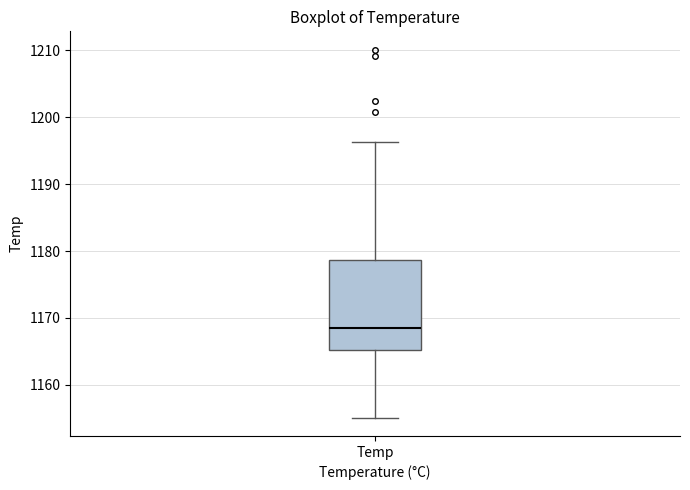

Where does the median line of the box for Temp sit on the y-axis? The values are not printed on the chart, so give them approximately, as read against the axis.

1169